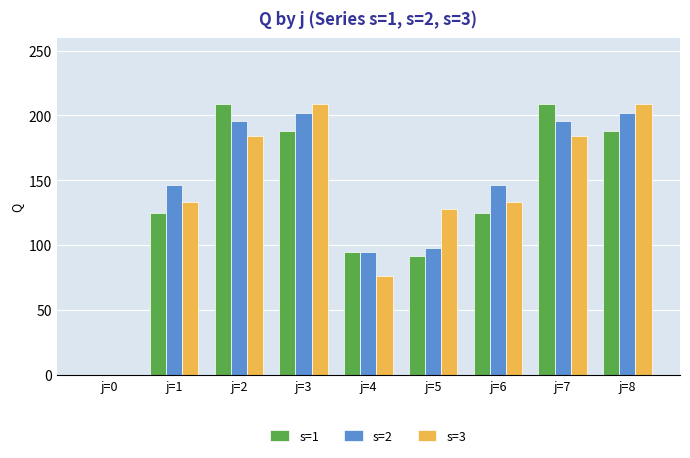

What is the total value across all series at j=7?

589